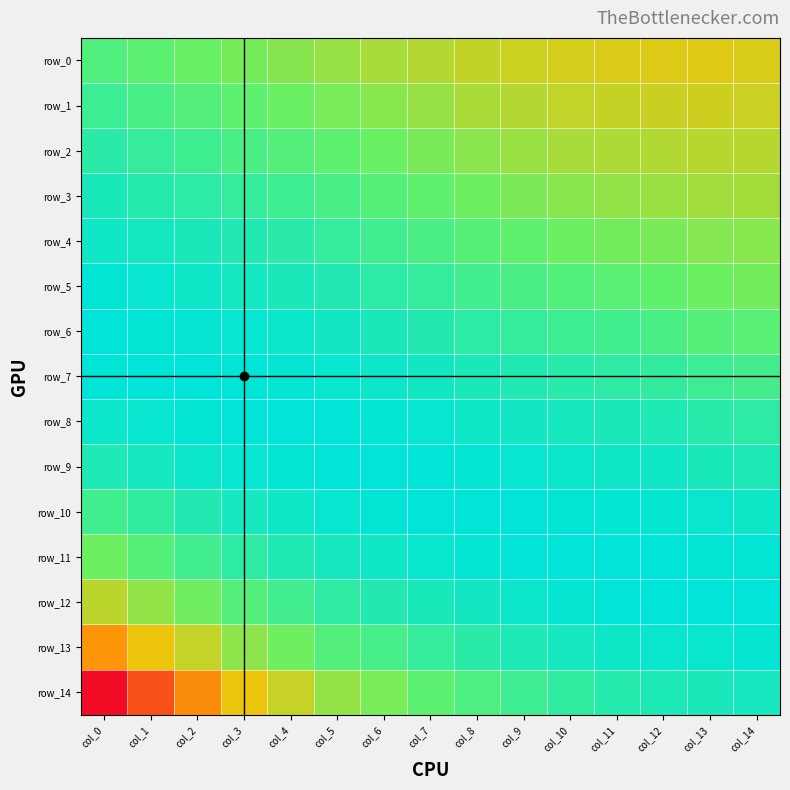

What is the approximate value of row_14 at col_7?

0.1